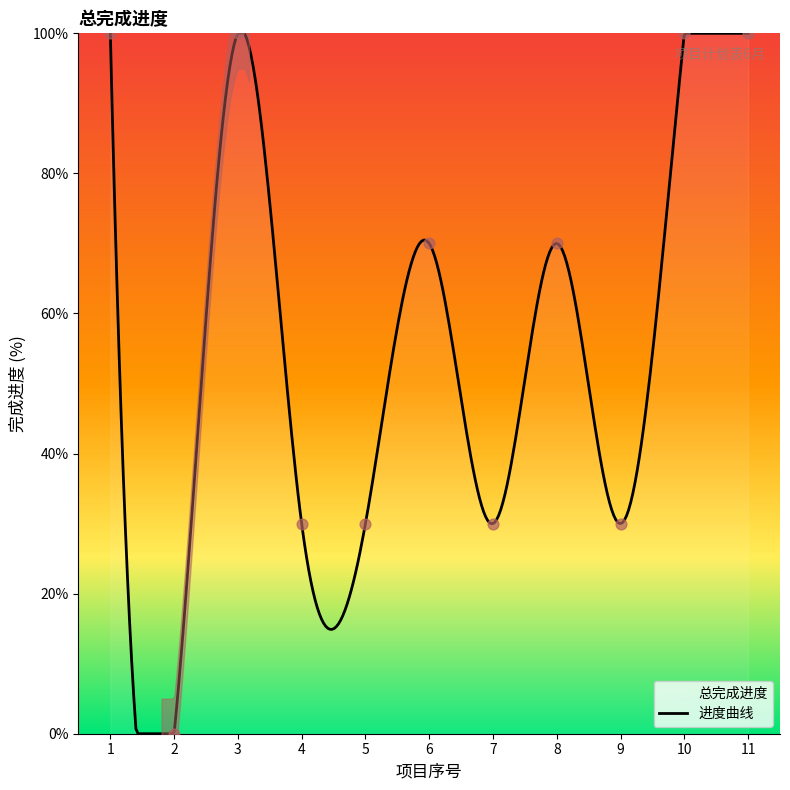

What is the change in value from 8 to 10?

+30